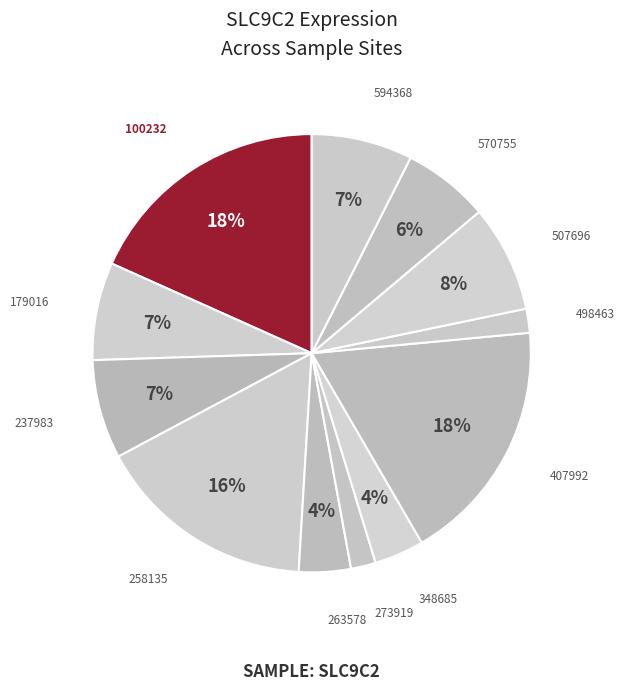

Rank the categories by value from lowest to highest.

498463, 273919, 348685, 263578, 570755, 179016, 237983, 594368, 507696, 258135, 407992, 100232